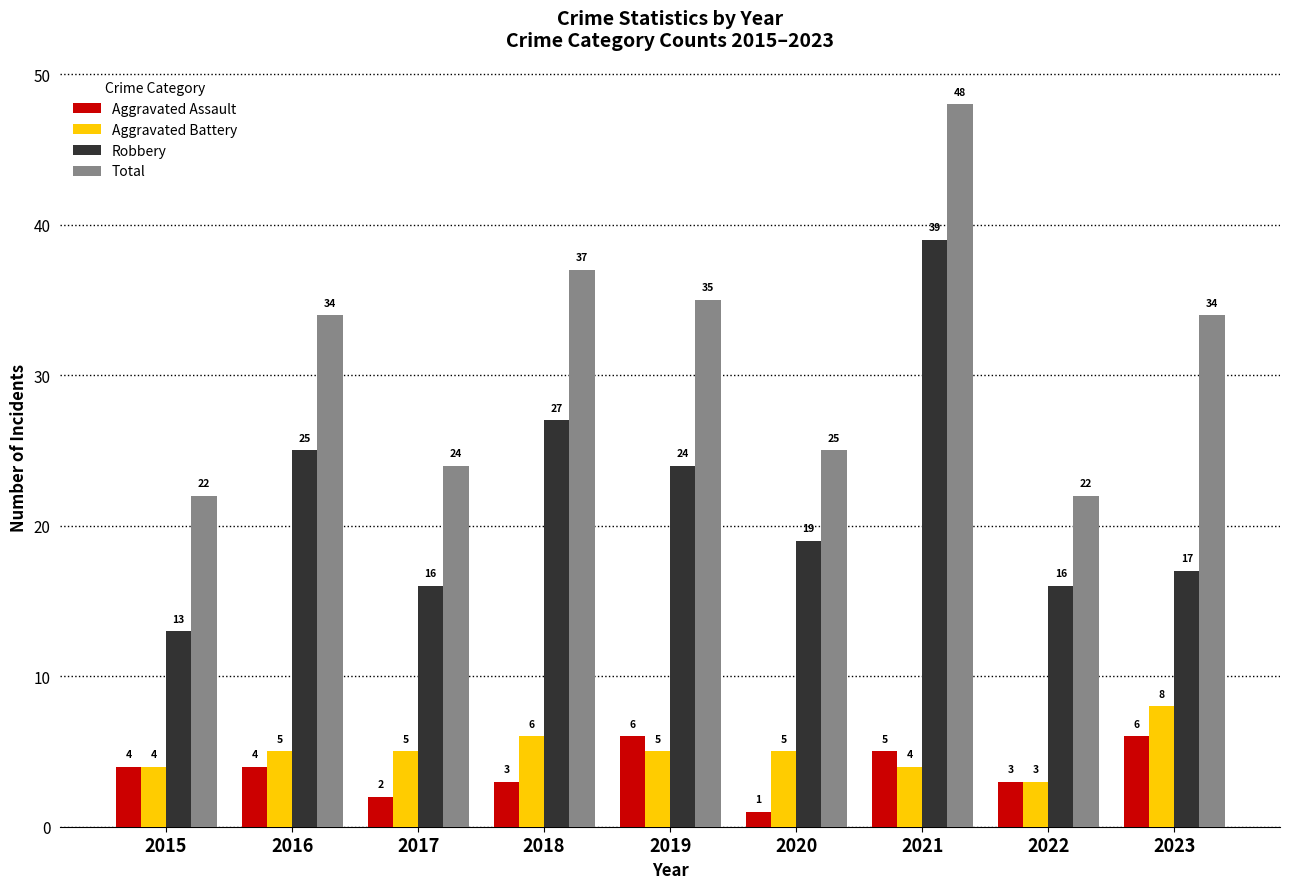

How many bars are there in total?

36